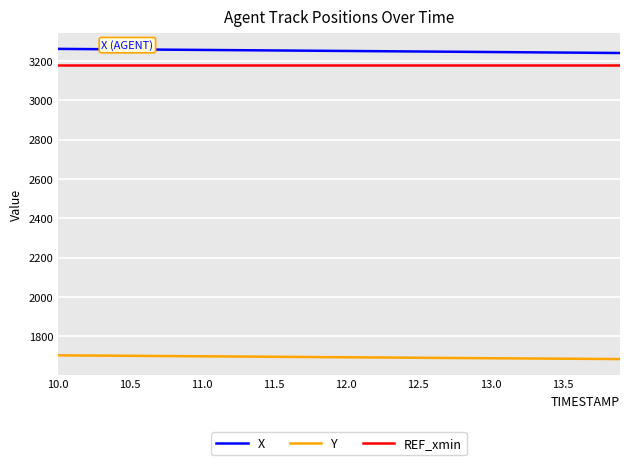

True or false: X and REF_xmin intersect in this chart.

False